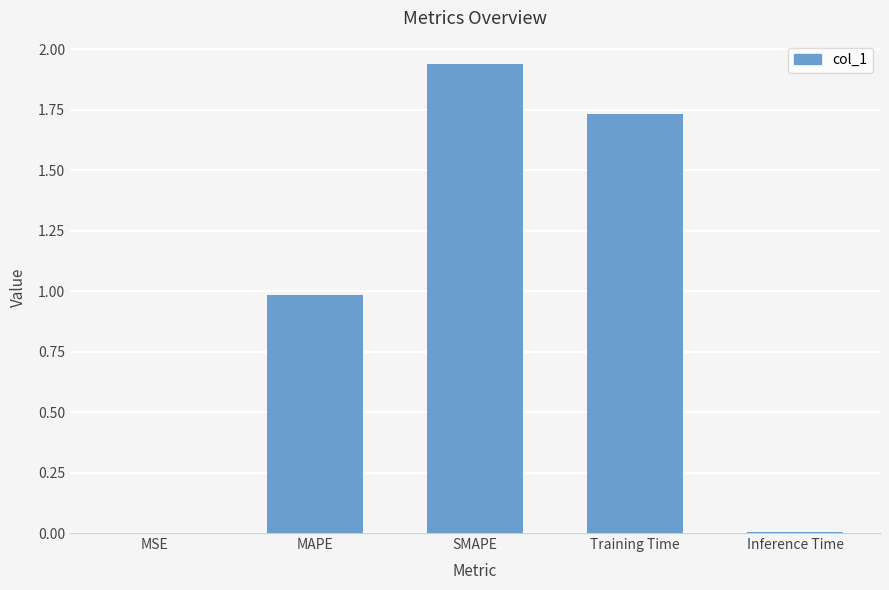

At which category does the chart reach its peak across all series?

SMAPE